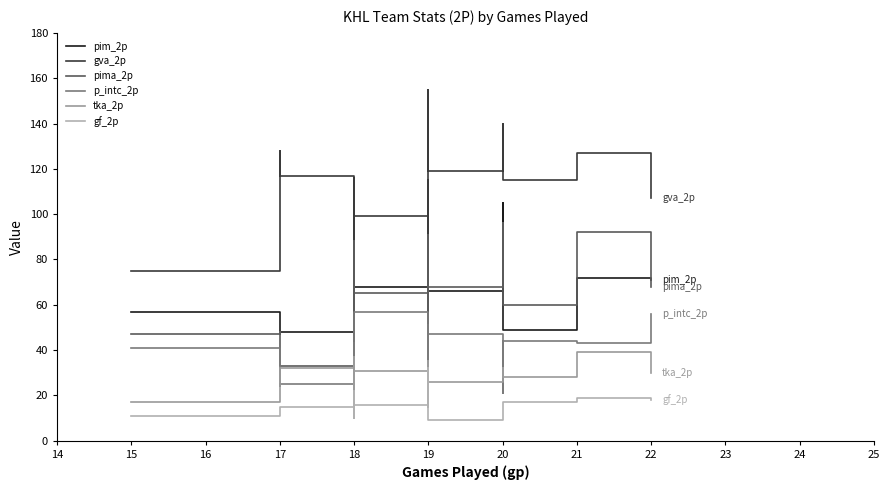

After their last crossing, which series has the higher values: pima_2p or pim_2p?

pim_2p